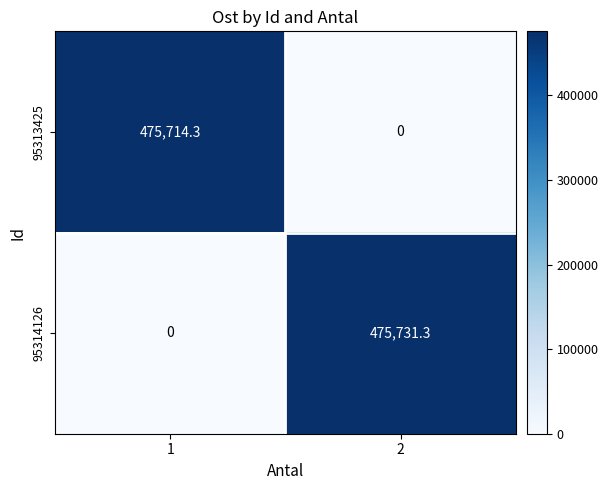

How many data points in 95314126 are above 475731?

1